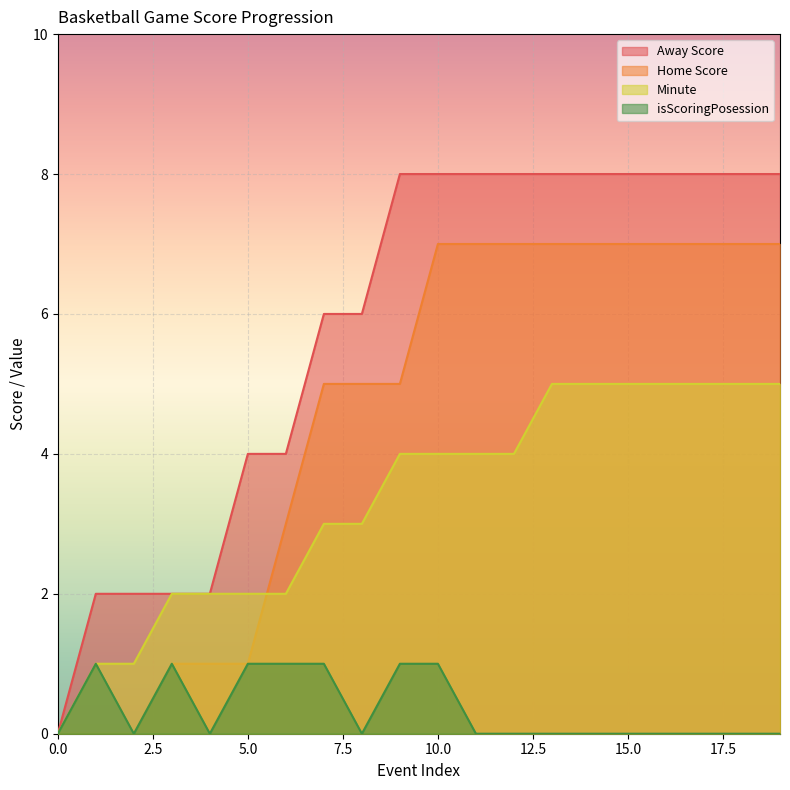

Between 6 and 14, which series saw the biggest shift?

Away Score